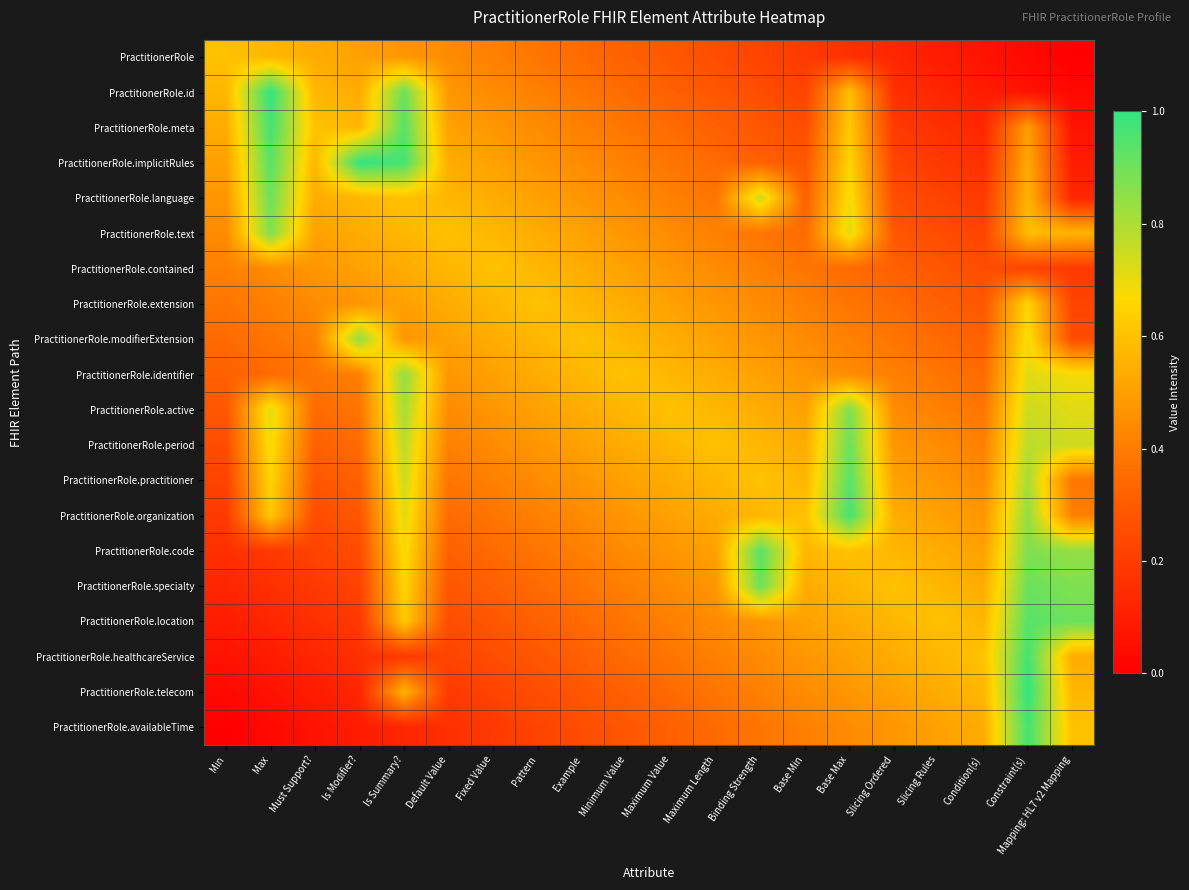

At which category is the sum across all series the highest?

Constraint(s)